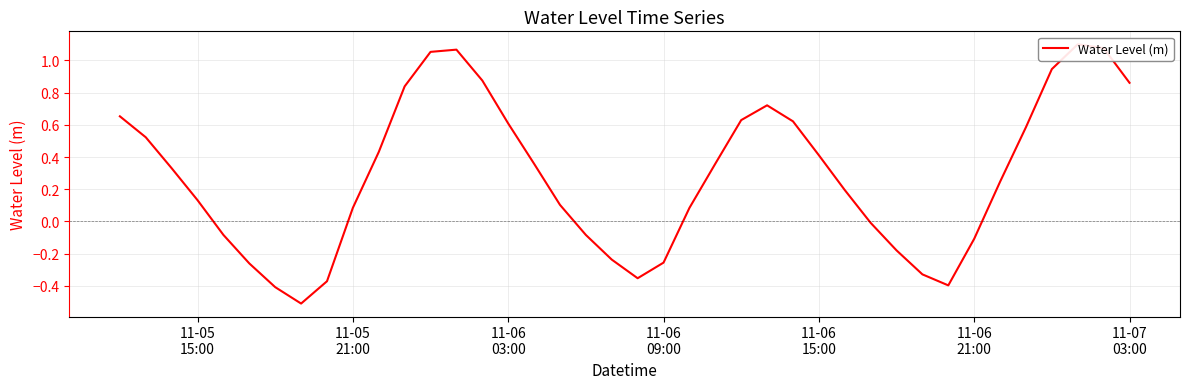

What is the minimum value shown in the chart?

-0.5